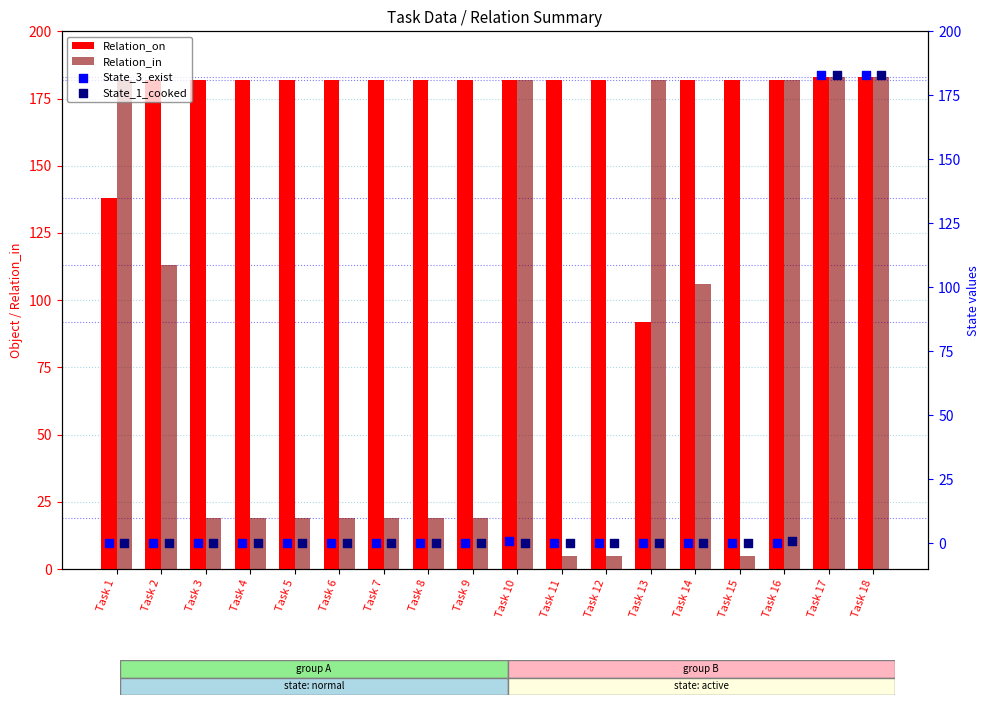

The Relation_on series shows 182 at Task 16. True or false?

True